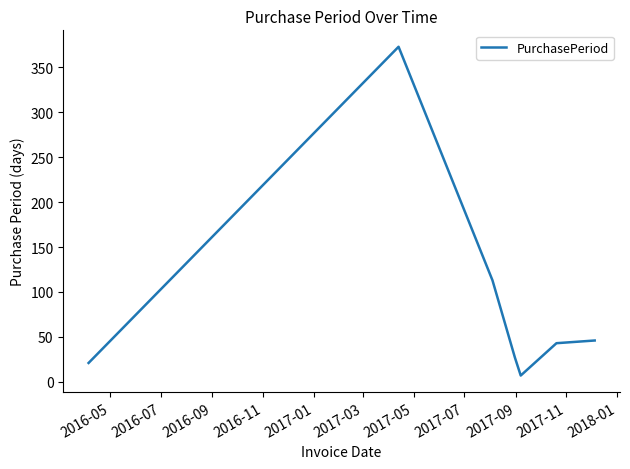

What is the greatest value displayed?

373